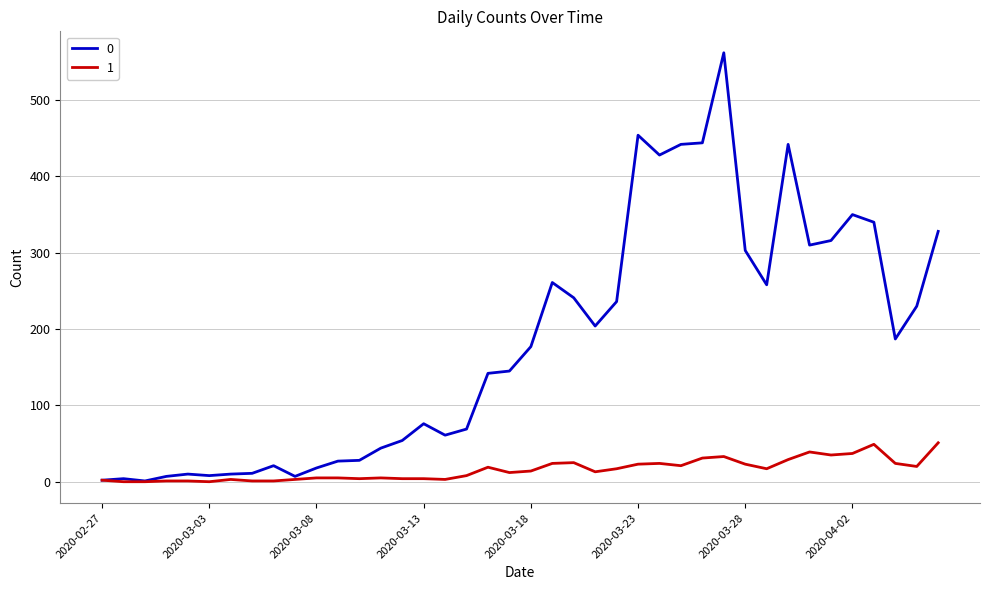

Rank the series by their average value, from lowest to highest.

1, 0